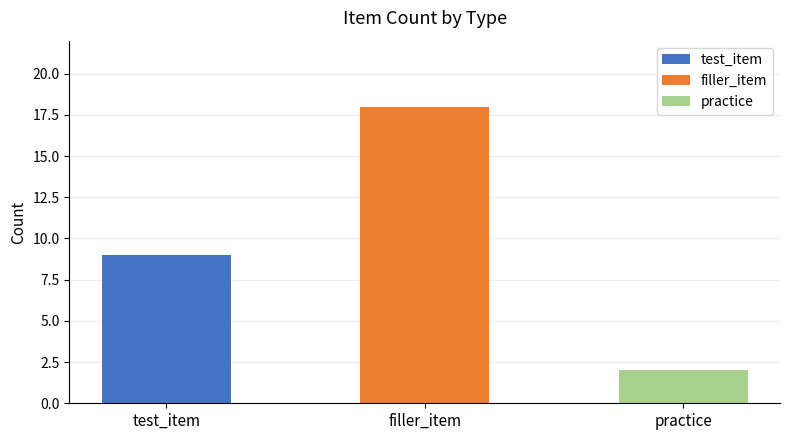

Reading left to right, what are all the values shown in this chart?

9	18	2